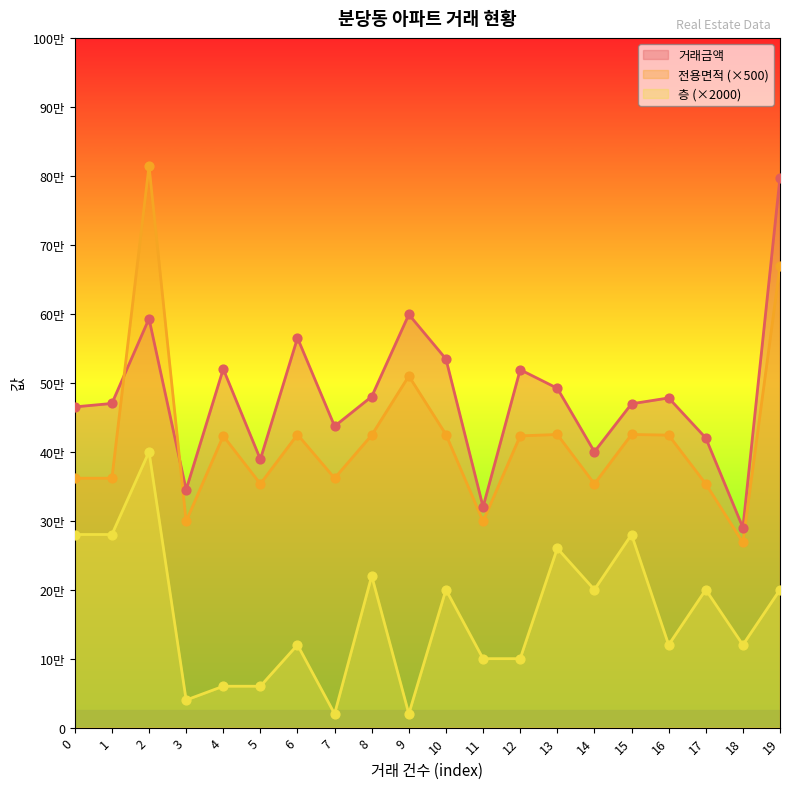

At which category is the sum across all series the highest?

2